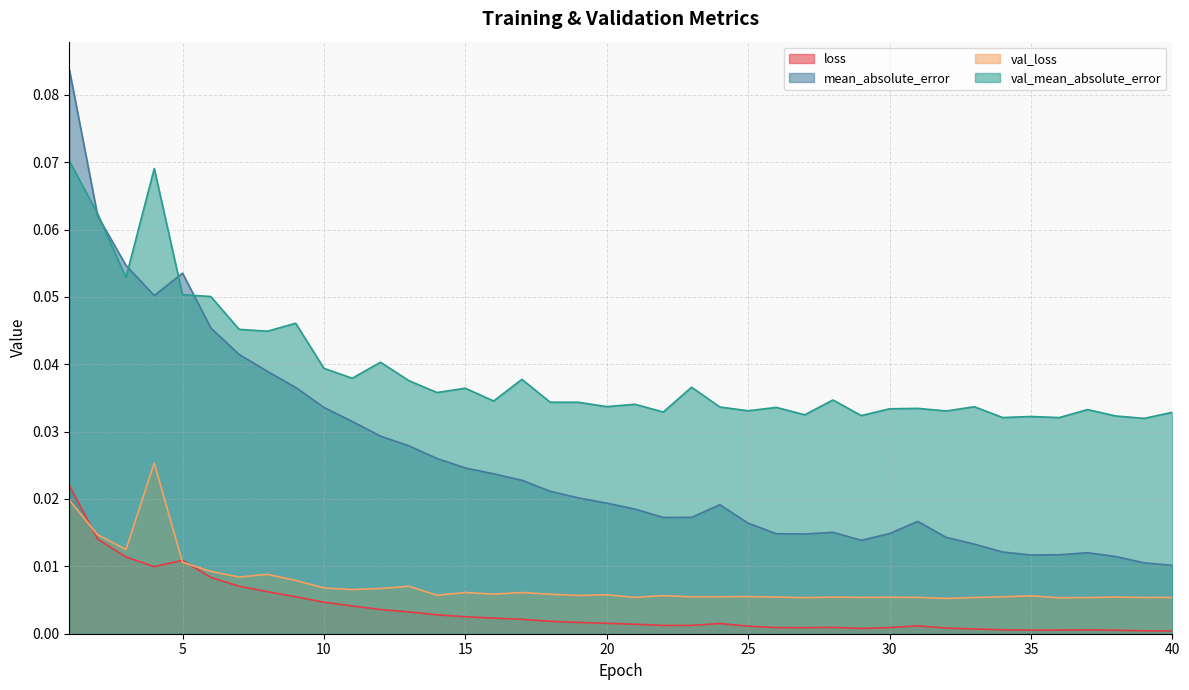

At which category is the sum across all series the highest?

1